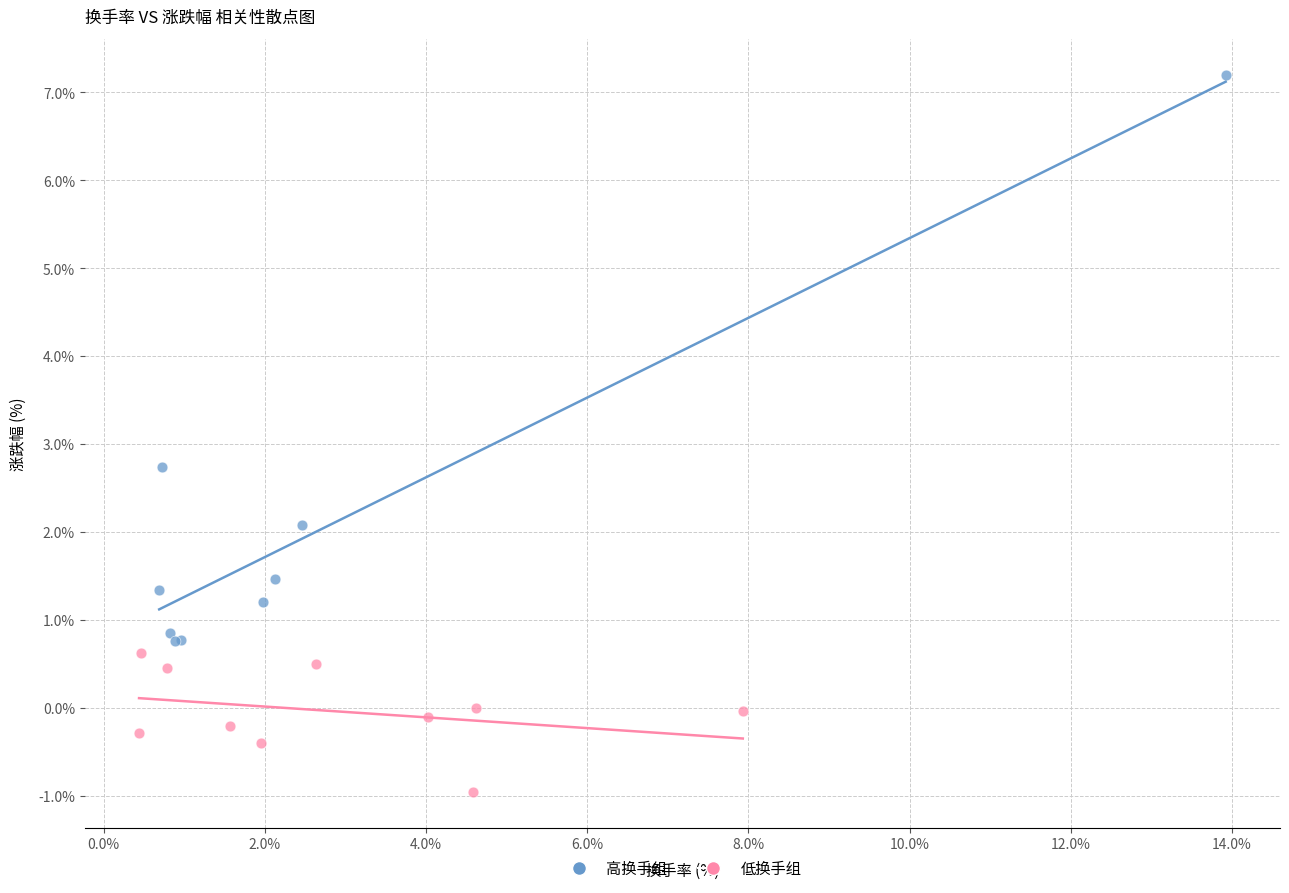

Which series reaches the minimum Y coordinate?

低换手组